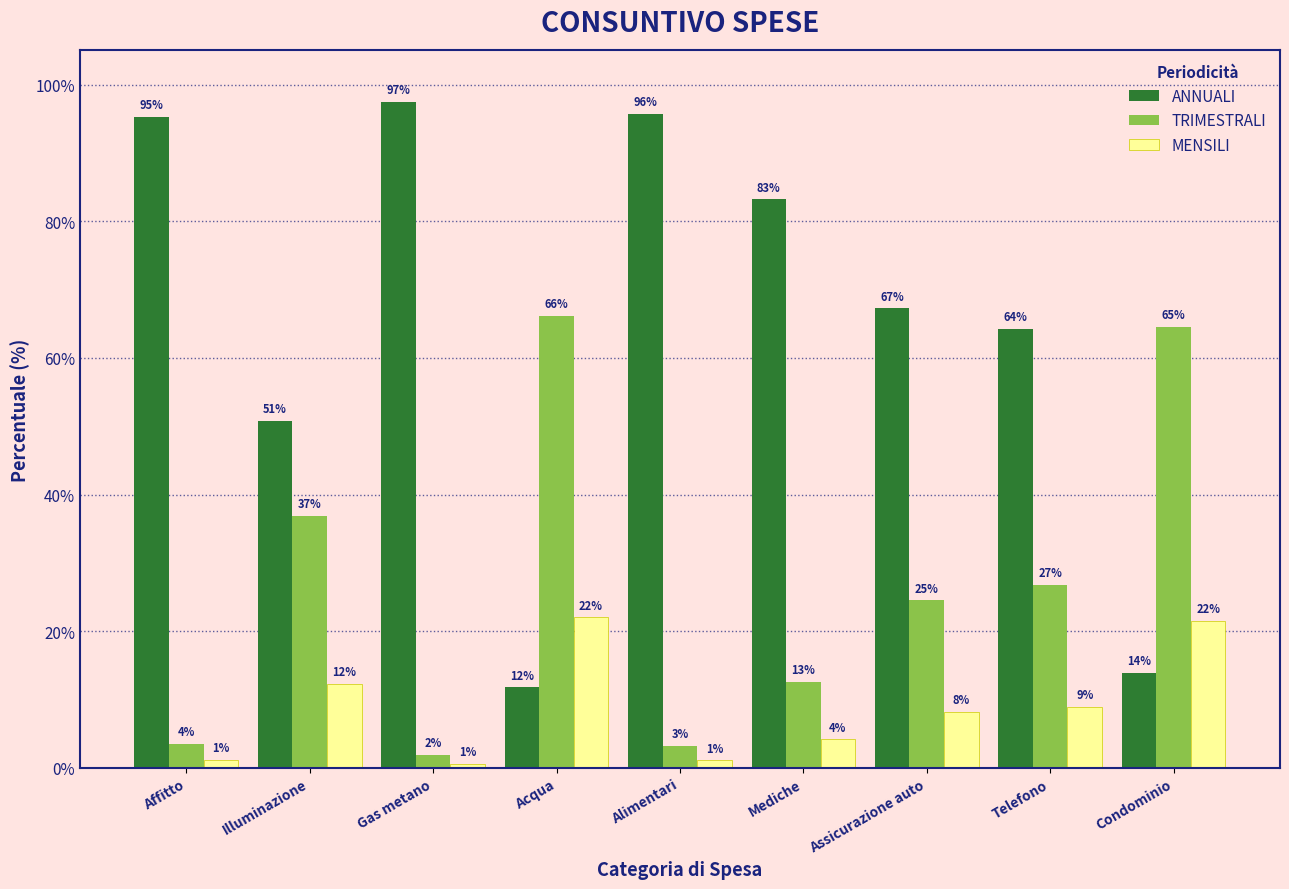

What are all the series names shown in the legend?

ANNUALI, TRIMESTRALI, MENSILI